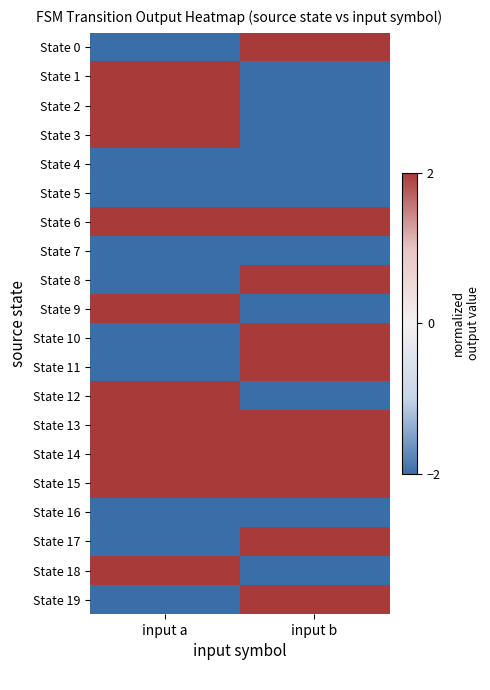

Which series has the widest spread of values?

State 0